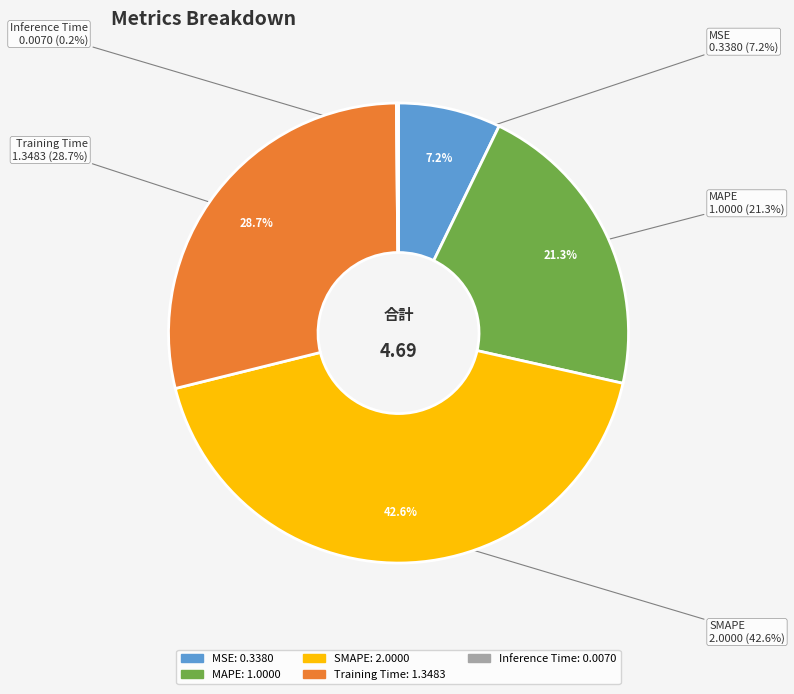

To the nearest percent, what percentage of the pie is SMAPE?

43%